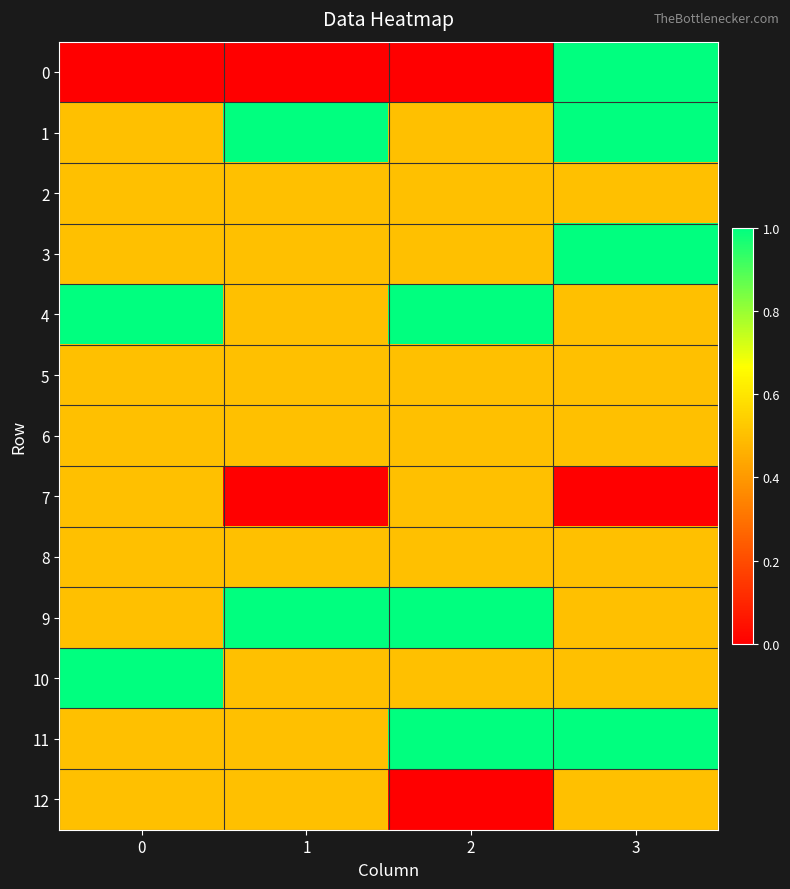

At how many categories does at least one series exceed 0?

4